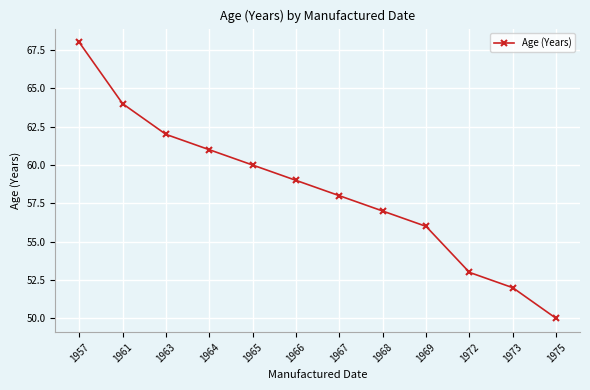

What is the value of the 8th point from the left?

57